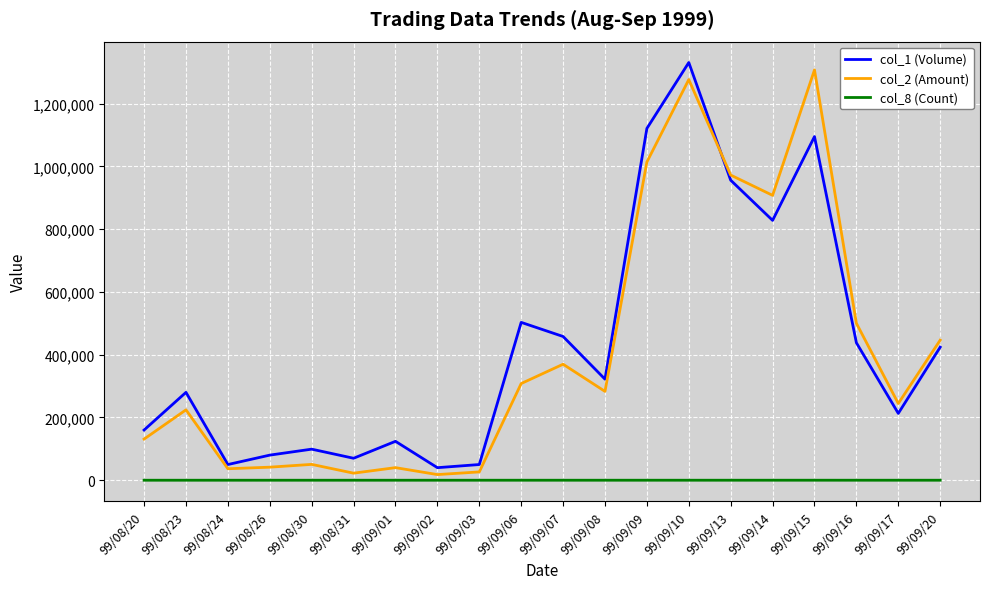

What is the spread (max minus min) of values at 99/08/26?

79999